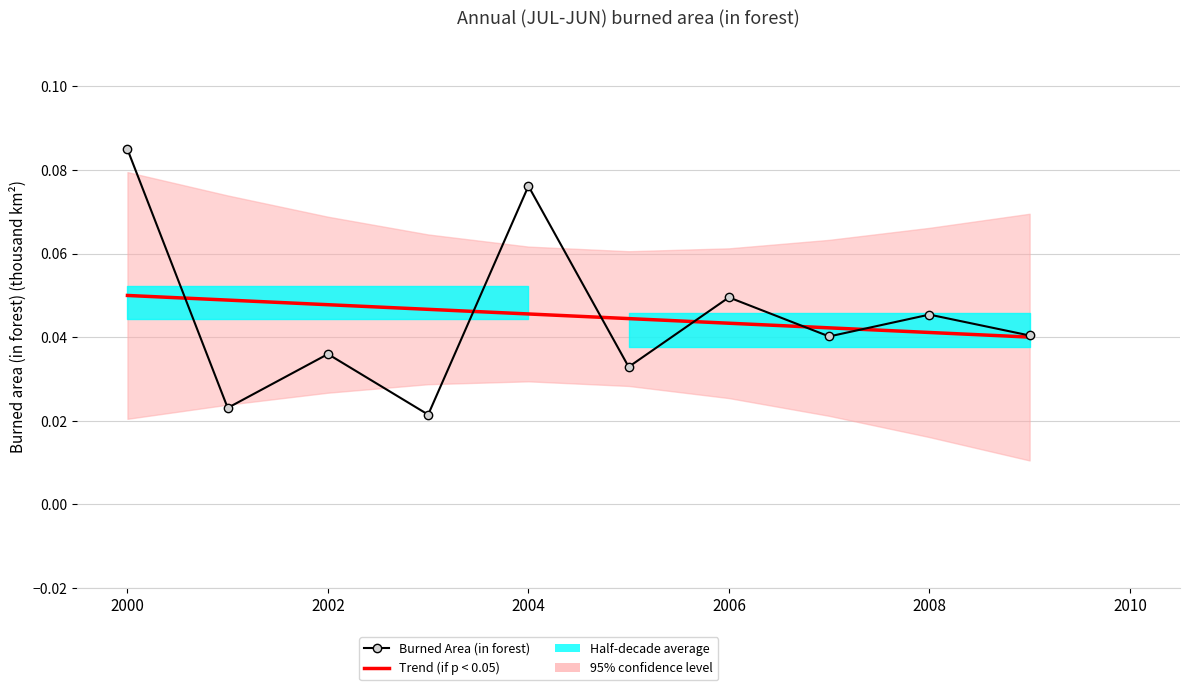

What is the maximum value for Burned Area (in forest)?

0.1